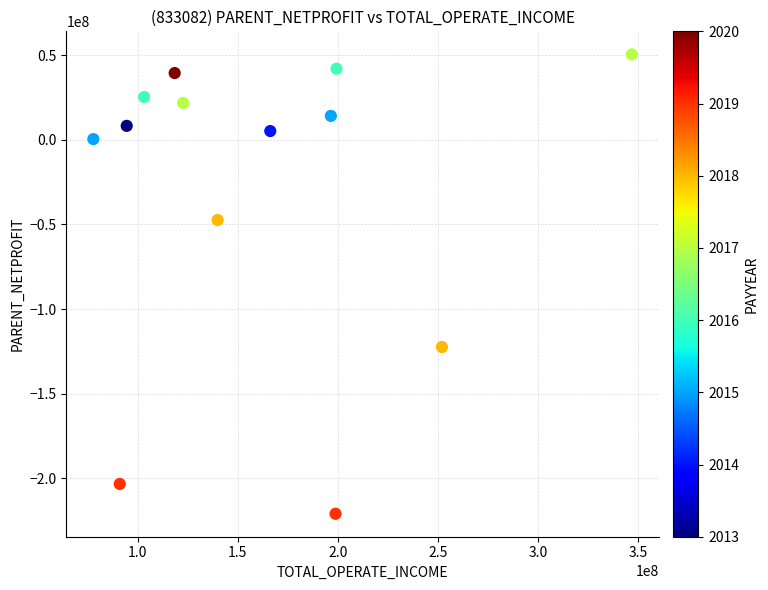

What is the range of Y values (max minus min)?

271297066.9